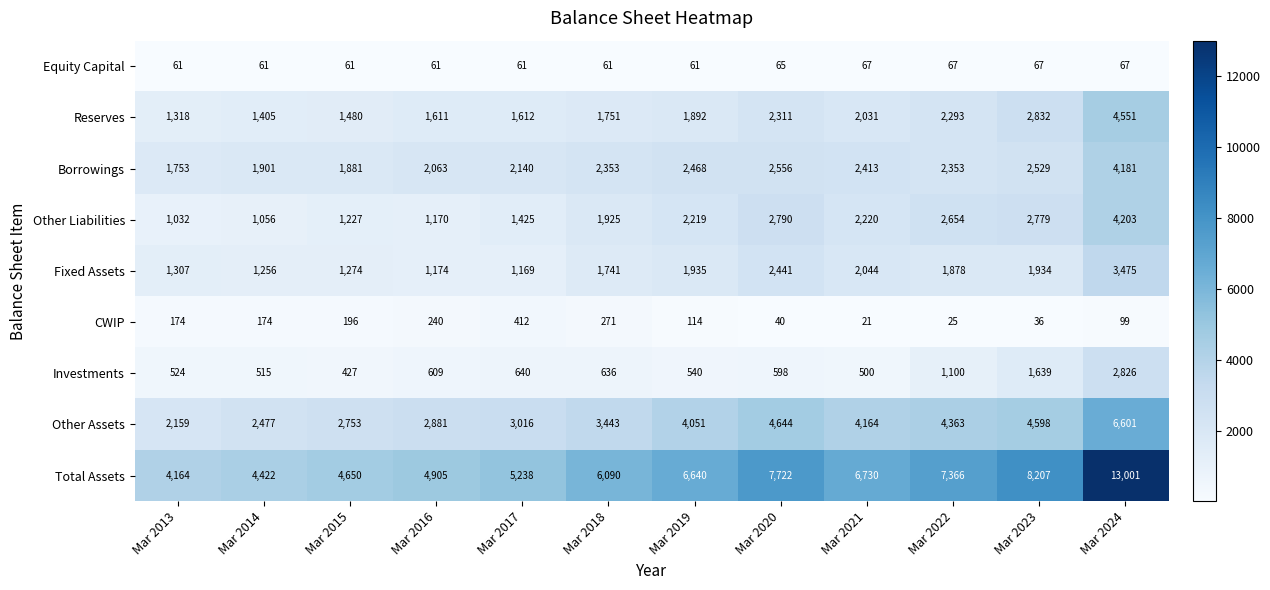

How many data points does each series have?

12